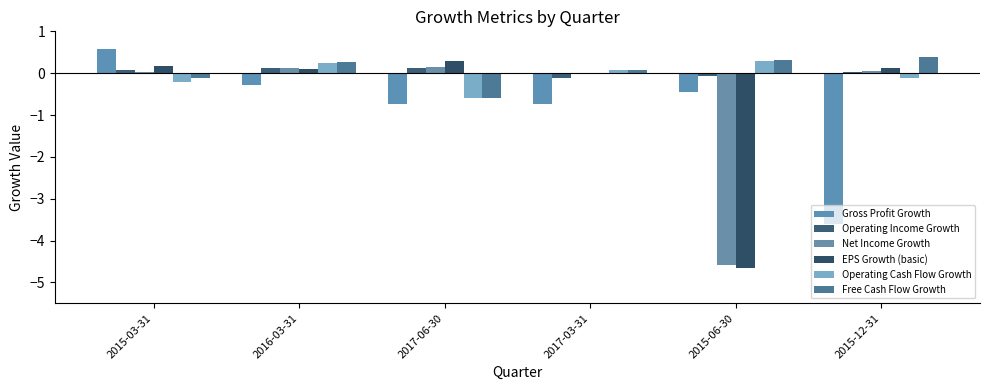

Which category has the lowest value across all series?

2015-06-30